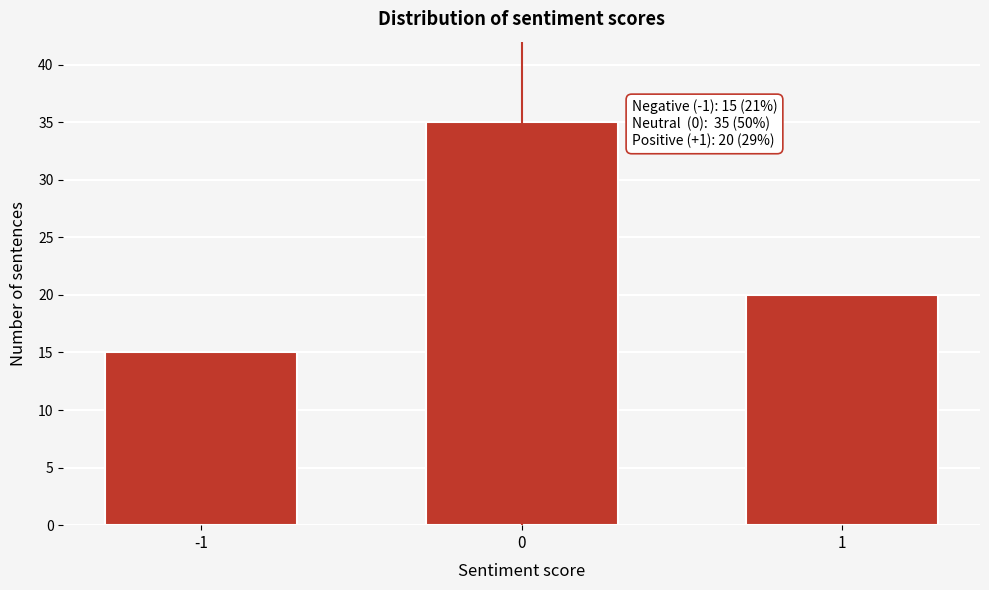

Reading right to left, transcribe all the data shown in this chart.

20	35	15